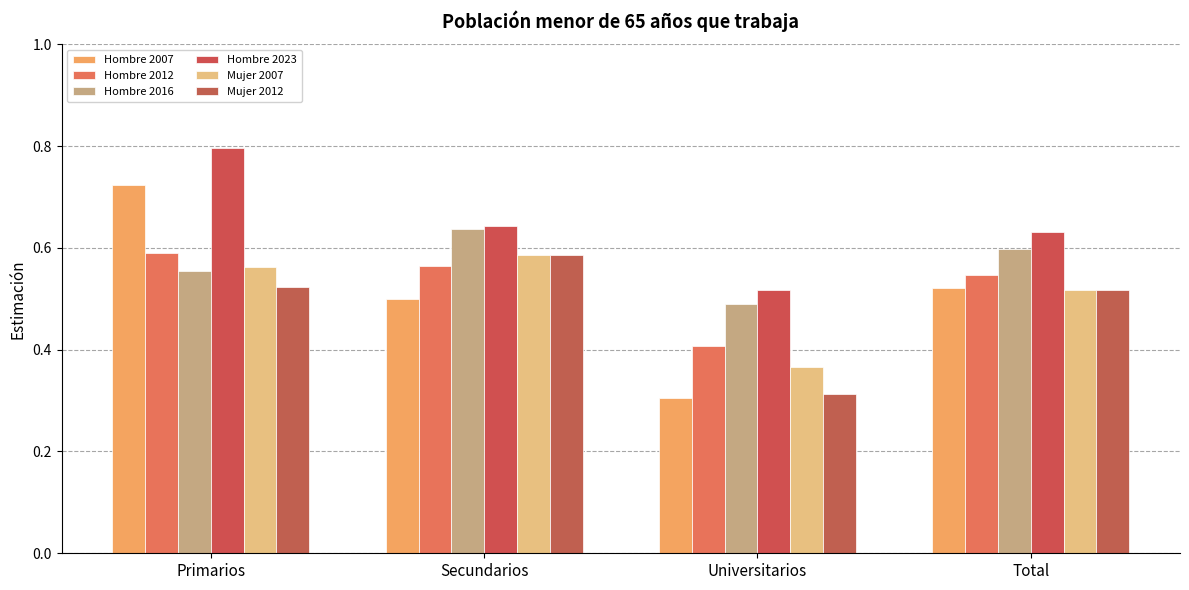

Which category has the lowest value across all series?

Universitarios